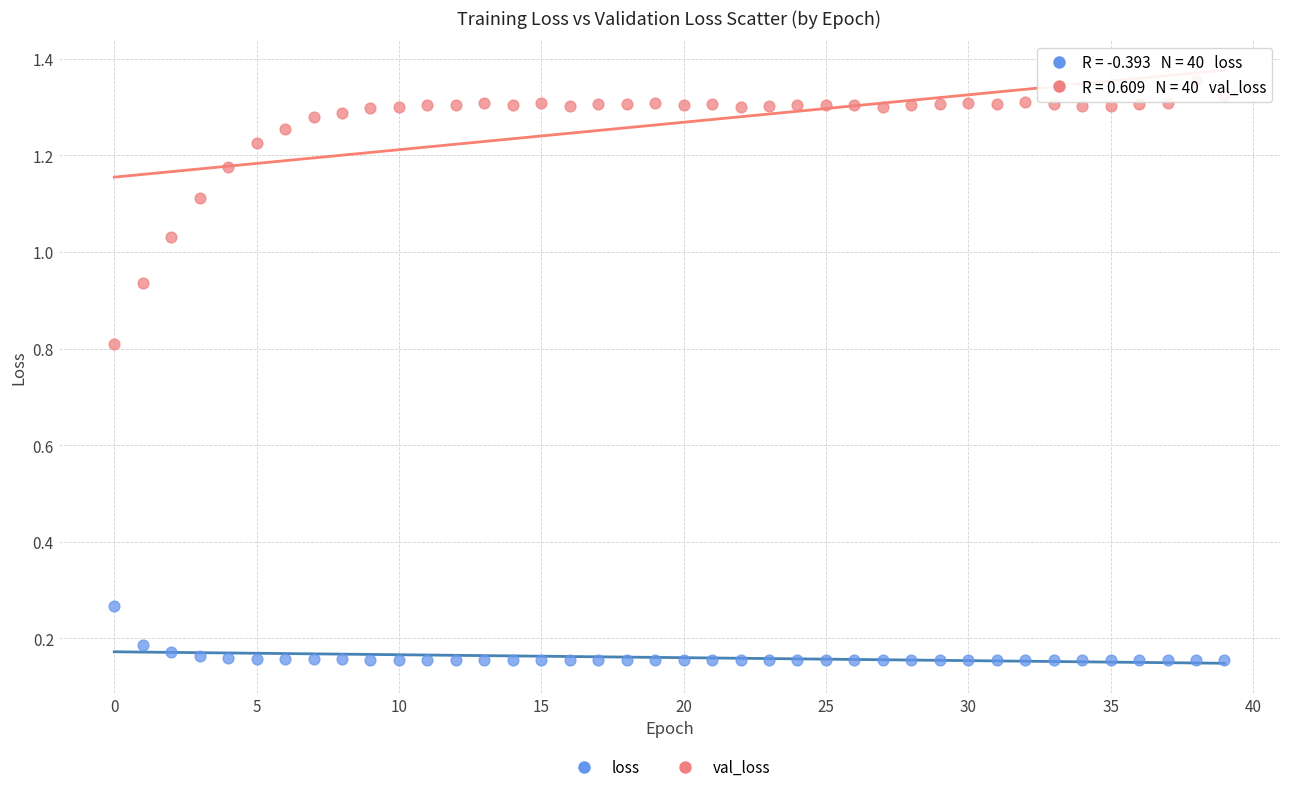

What are all the series names shown in the legend?

loss, val_loss